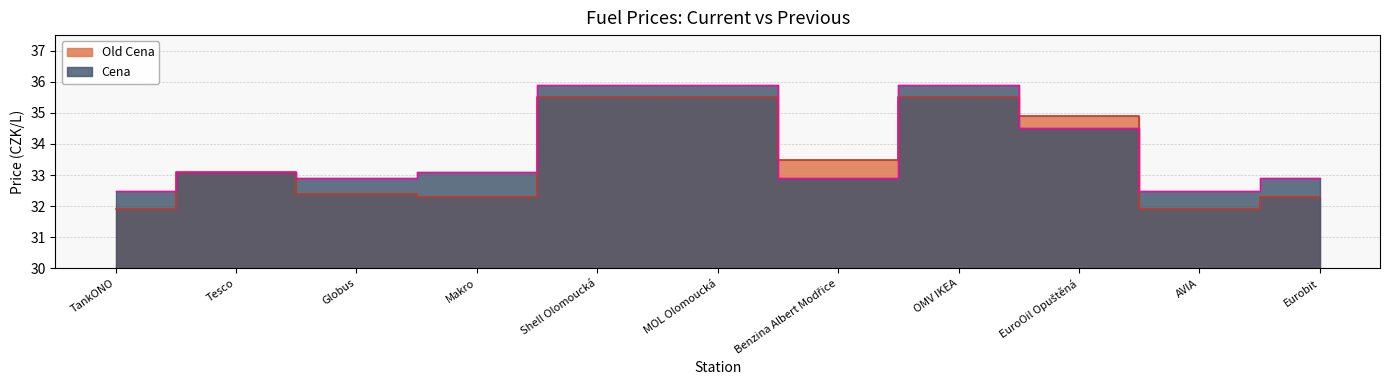

What is the label of the 9th point from the left?

EuroOil Opuštěná